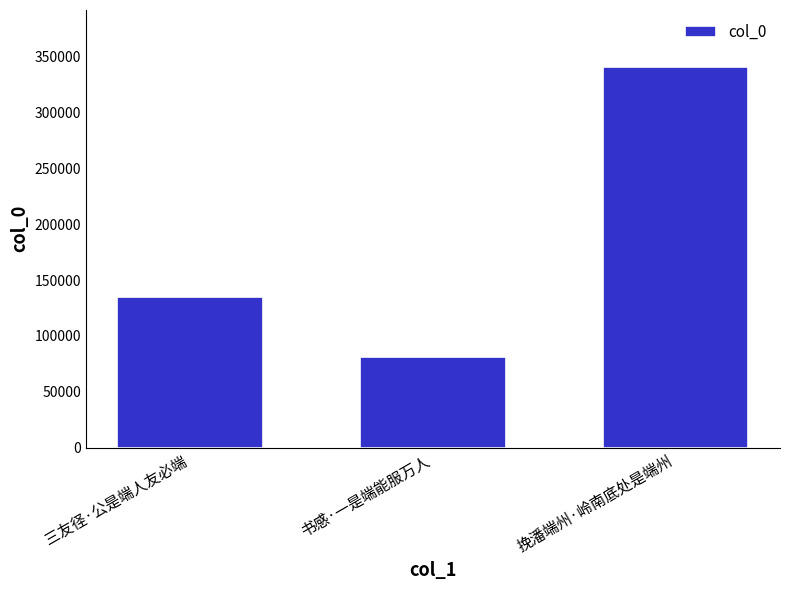

Where is the data nearest to the value 211201?

三友径·公是端人友必端